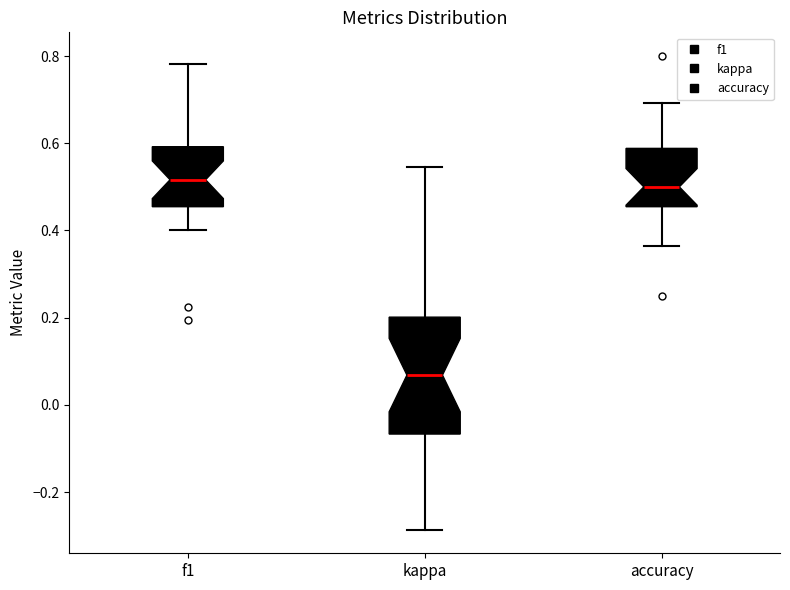

Comparing the boxes themselves (not the whiskers), which one is the tallest?

kappa